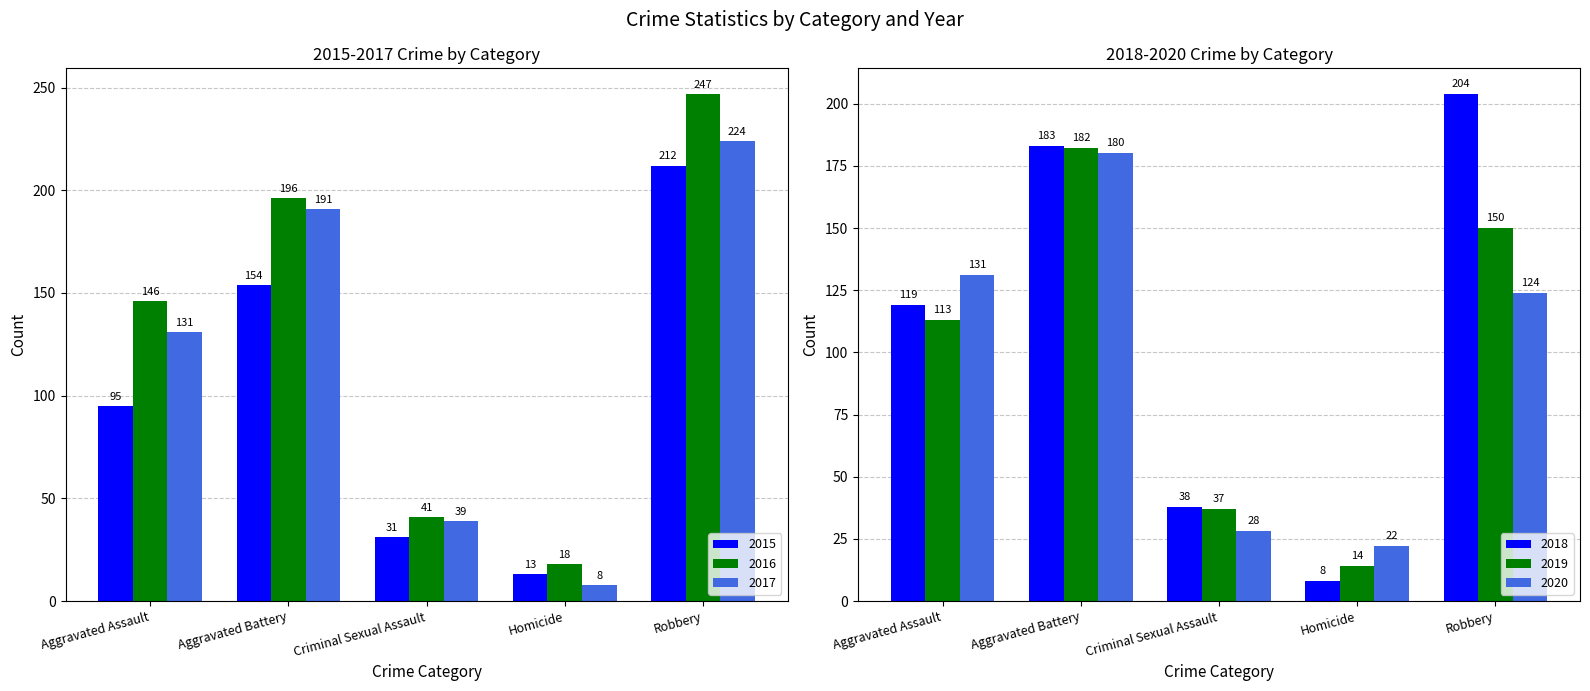

Does the chart contain any negative values?

No